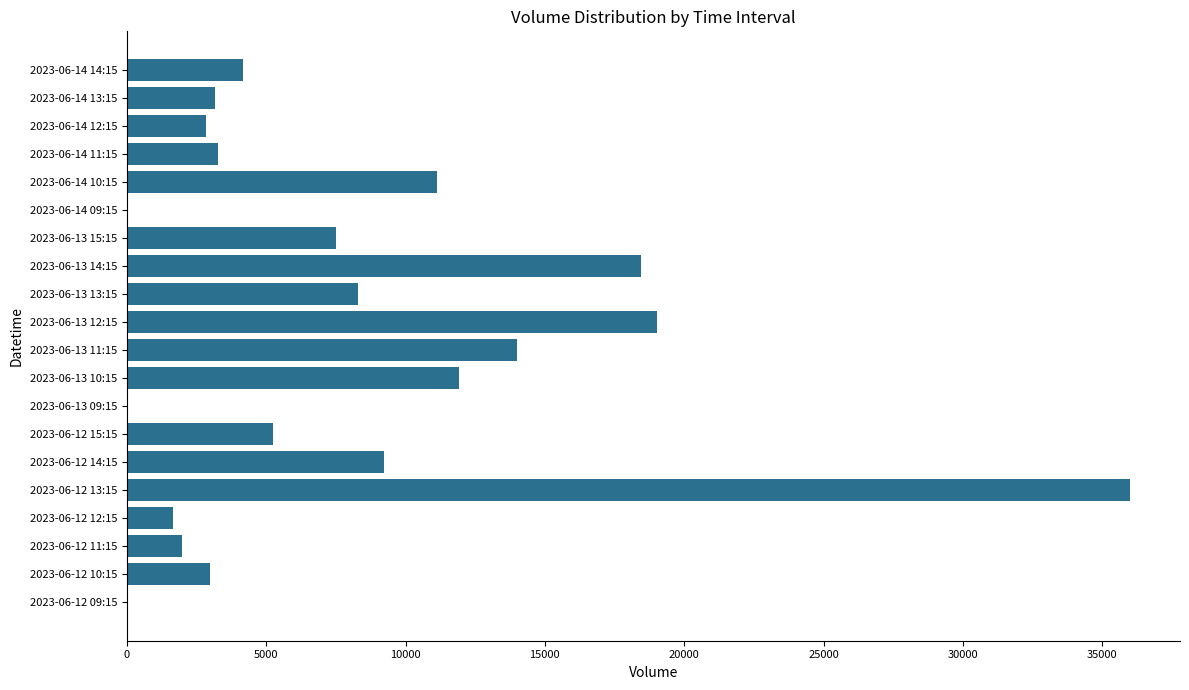

What is the sum of all values?

160829